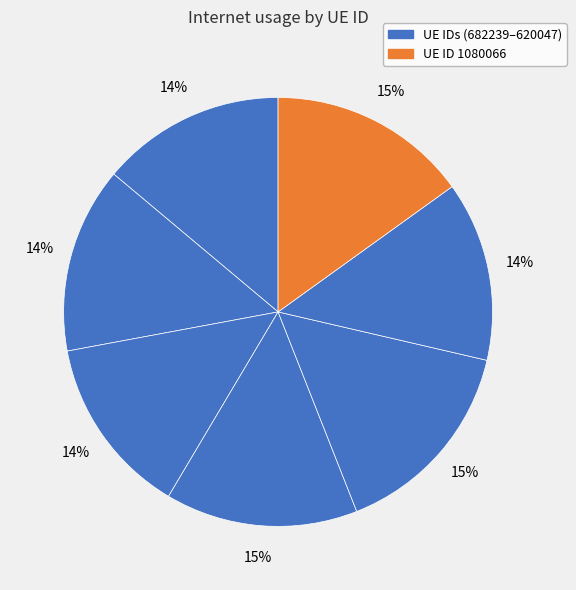

Count the number of slices in the pie.

7